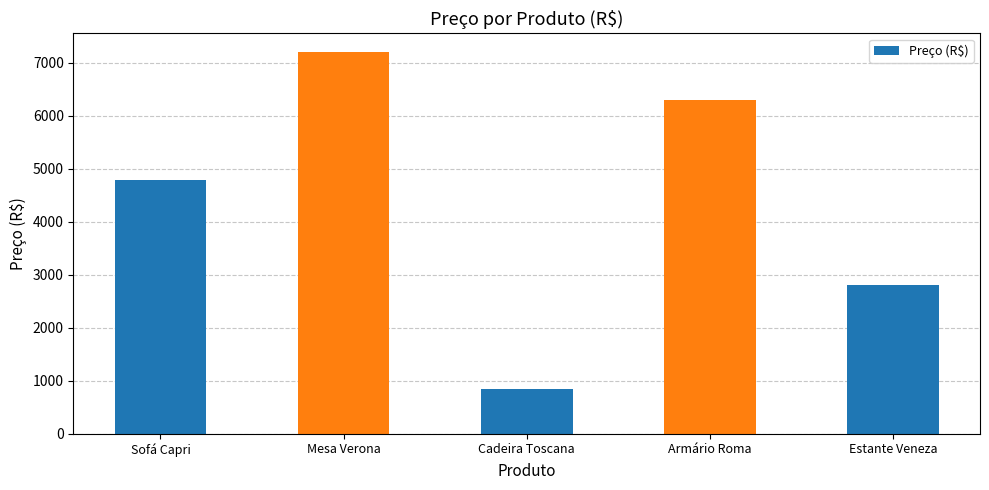

Reading right to left, extract all data points from this chart.

Estante Veneza=2800	Armário Roma=6300	Cadeira Toscana=850	Mesa Verona=7200	Sofá Capri=4800